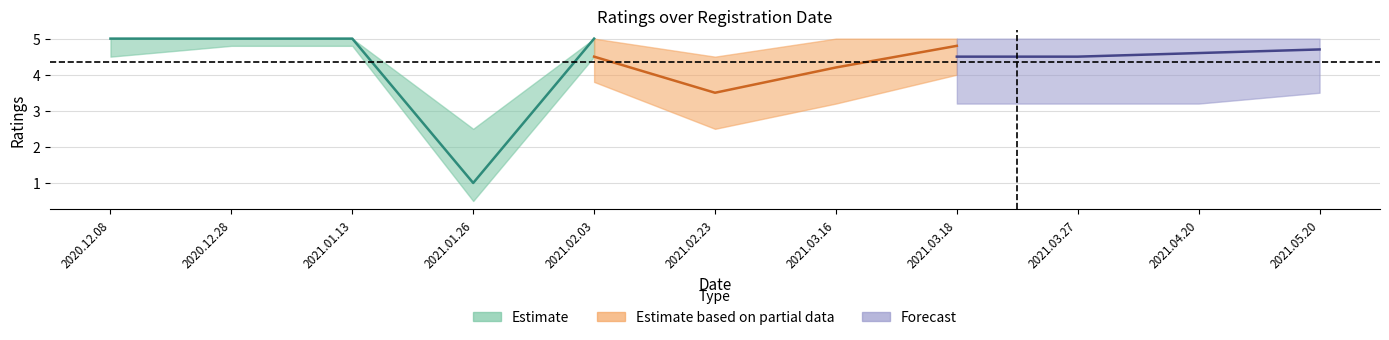

True or false: Estimate has more than 1 points higher than both neighbors.

False